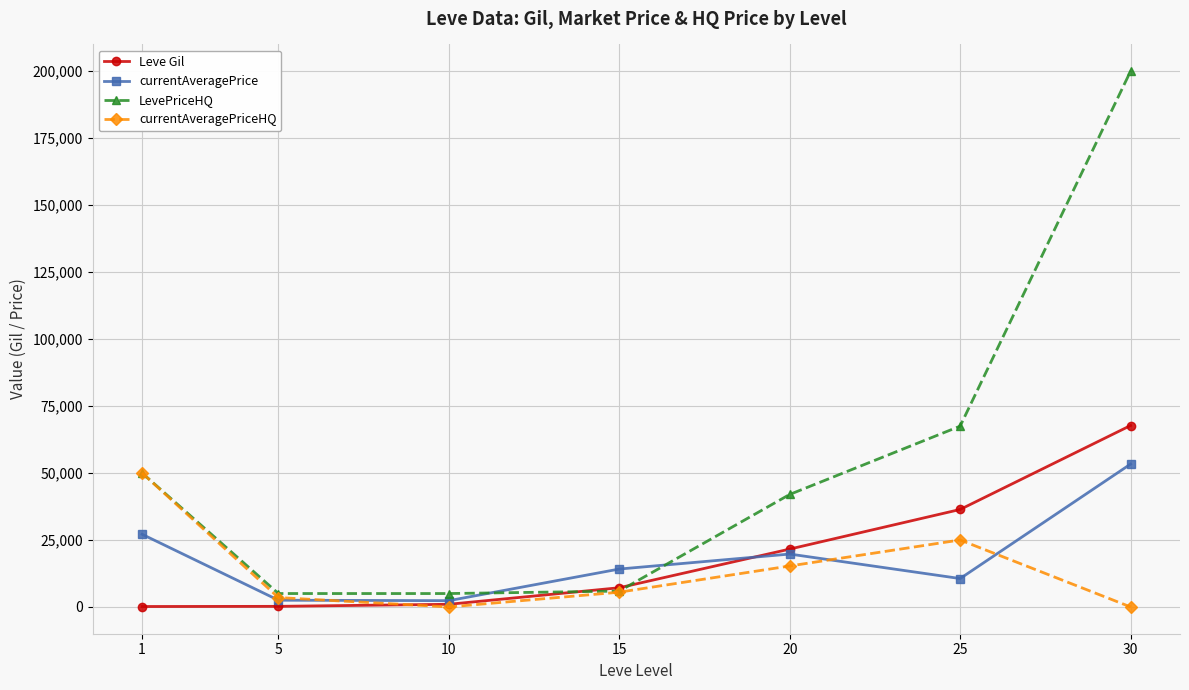

What is the difference between the maximum and minimum values in the Leve Gil series?

67570